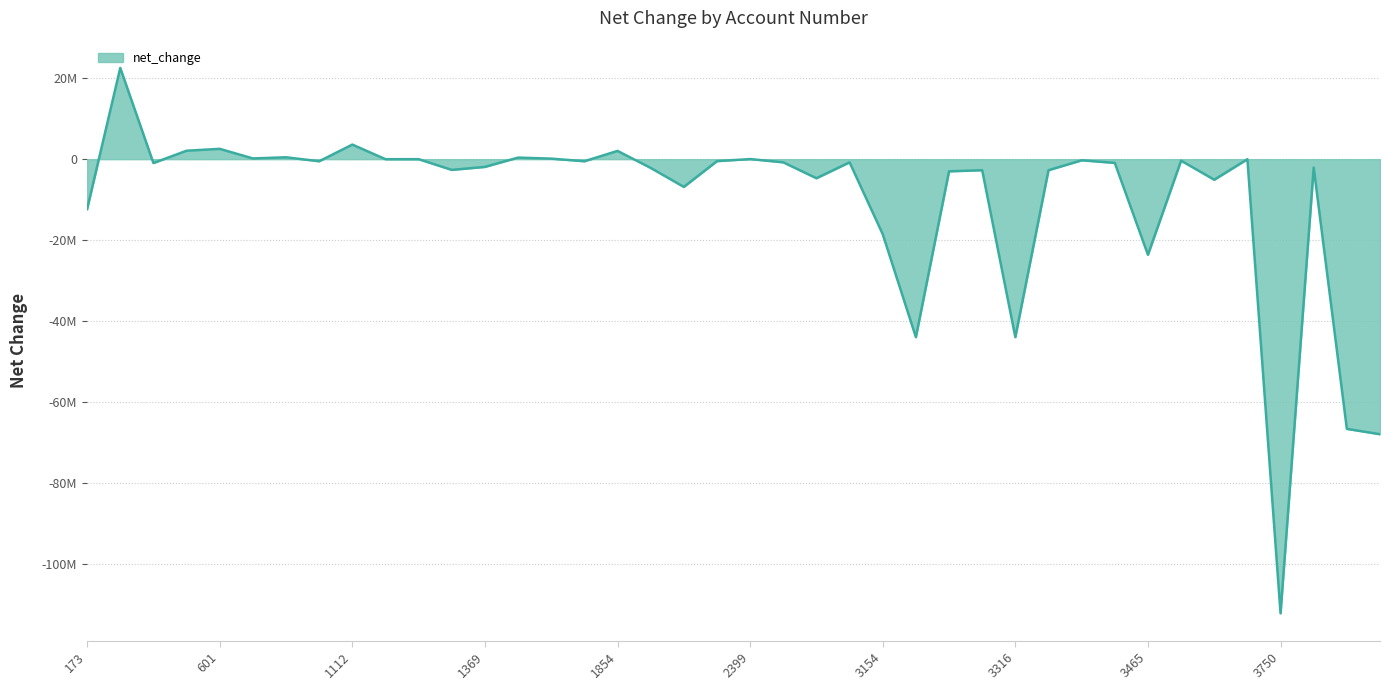

Does the chart display data point markers on the line(s)?

No